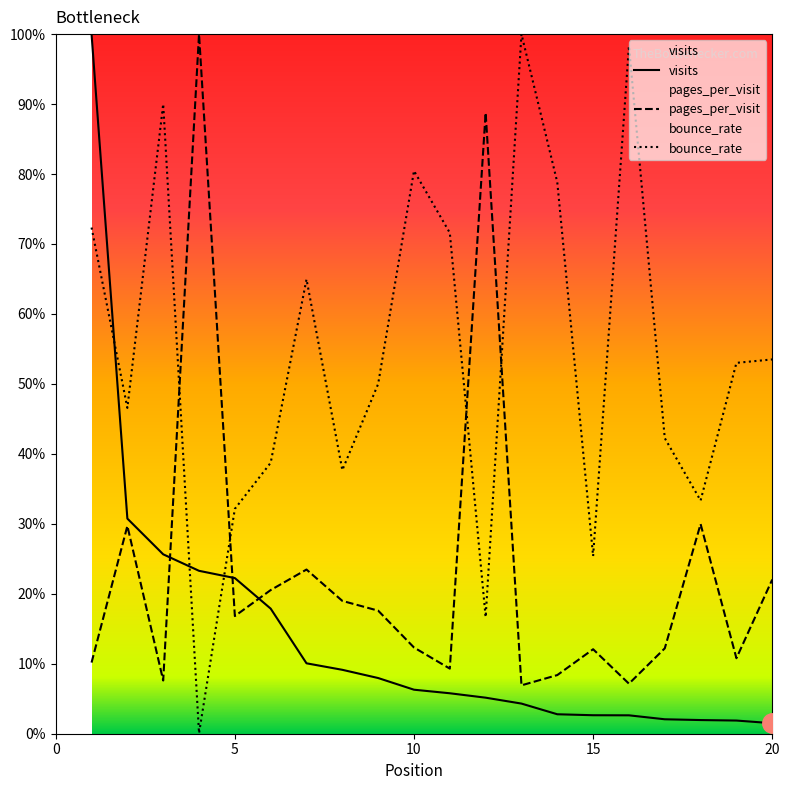

How many intersections are there between bounce_rate and pages_per_visit?

4